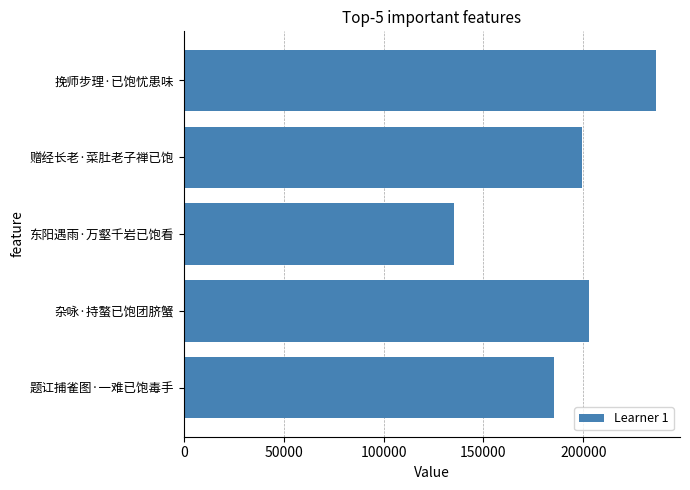

Does the chart contain stacked bars?

No